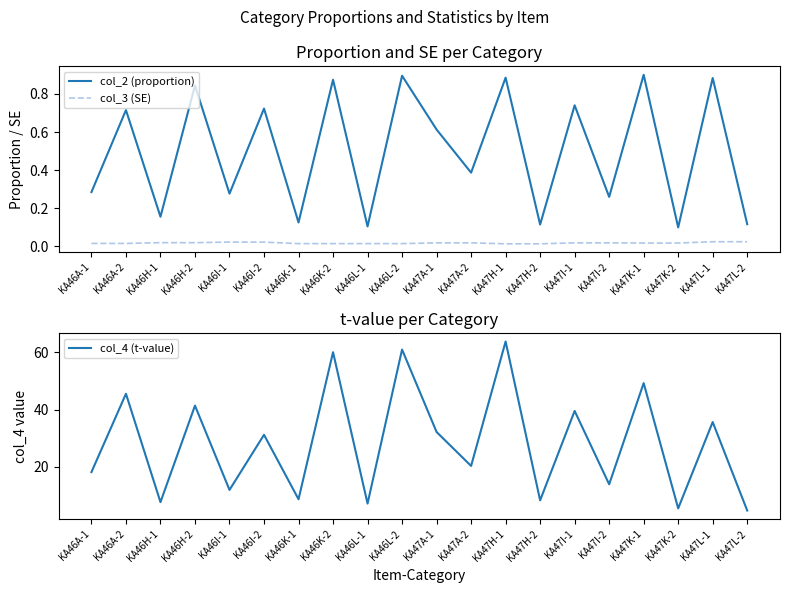

Which category has the lowest value across all series?

KA47H-1